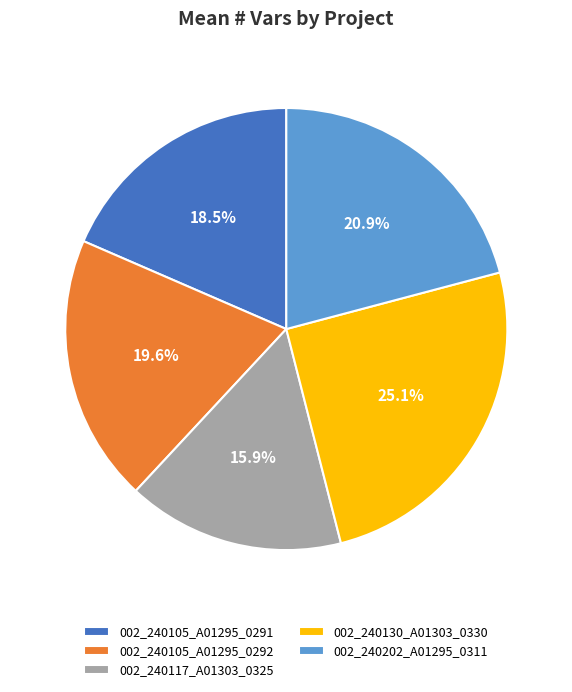

Is 002_240117_A01303_0325 the majority of the pie?

No